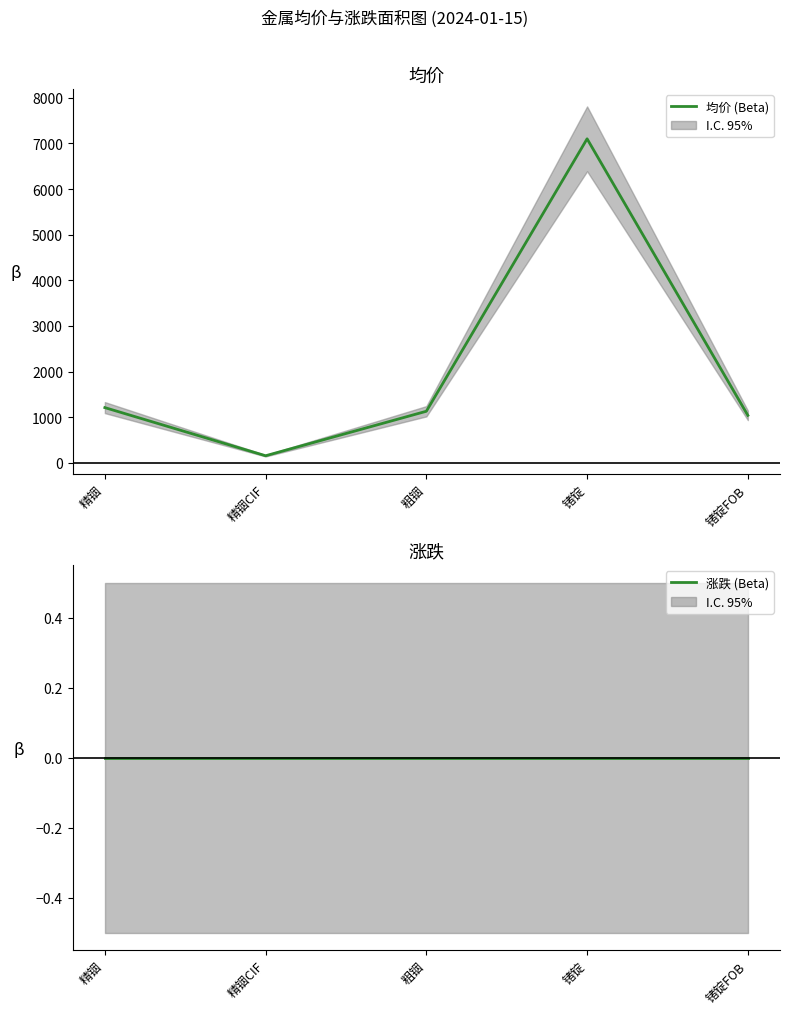

What is the highest value of the 均价 (Beta) series?

7100